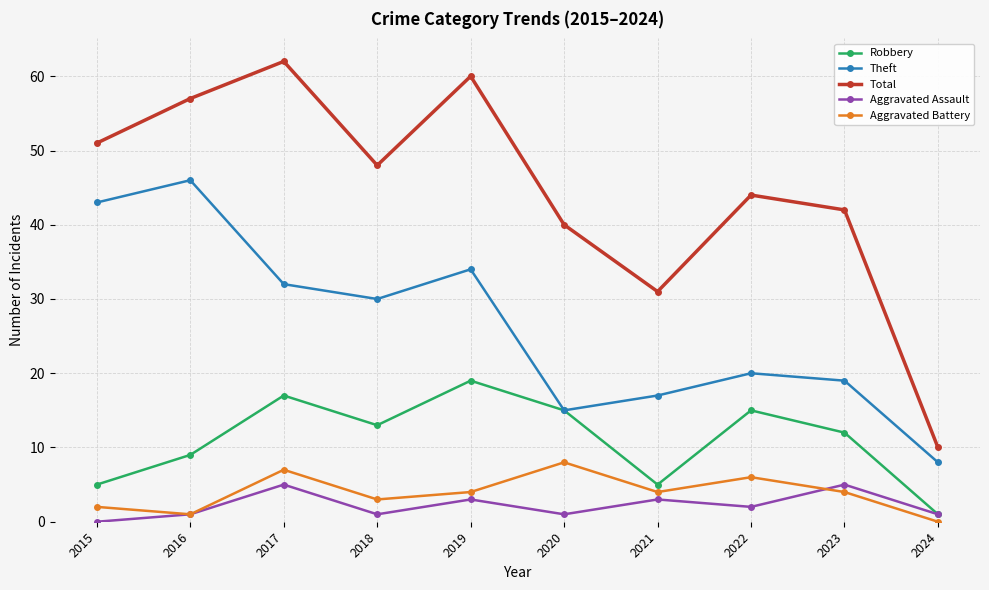

Is the value of Aggravated Assault at 2016 greater than the value of Theft at 2024?

No